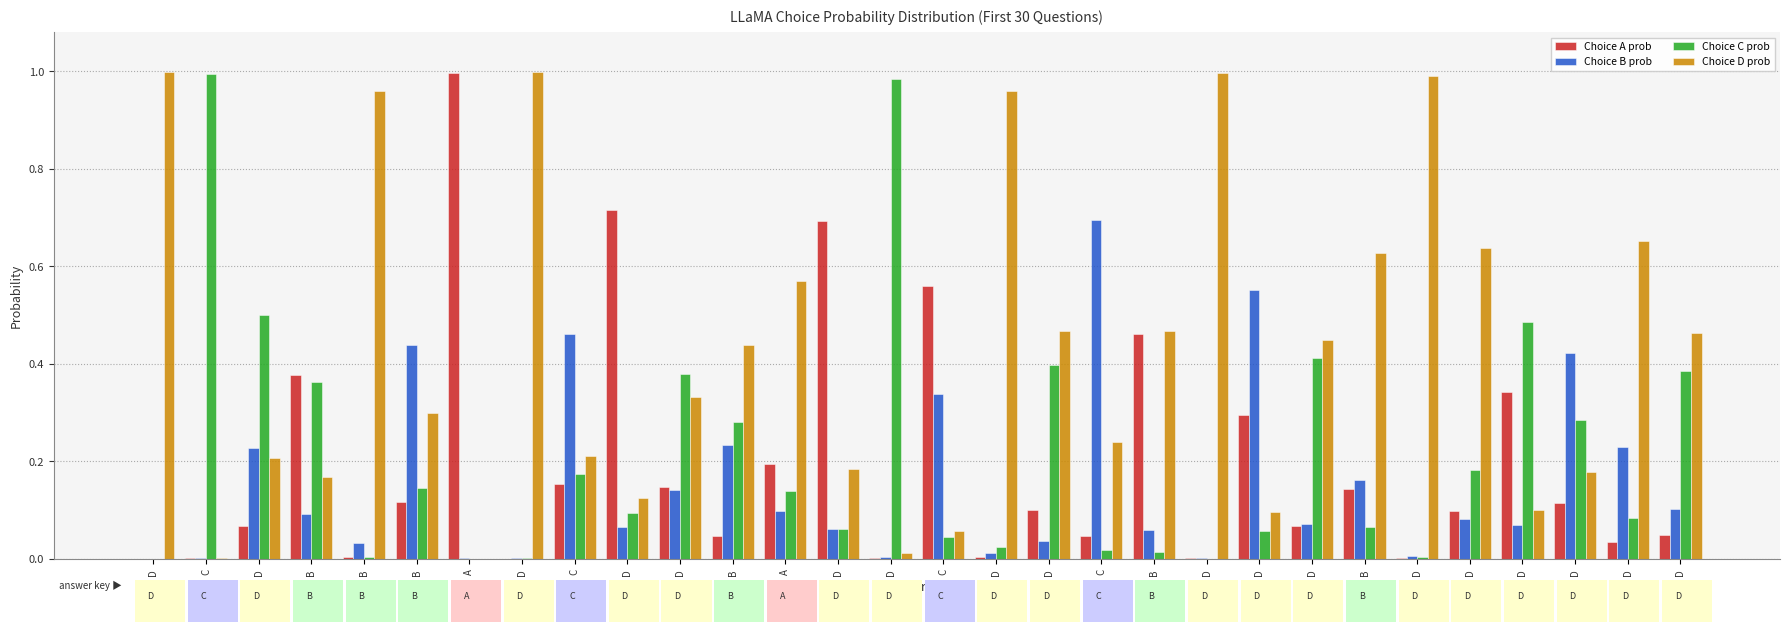

Which category has the highest value in the Choice D prob series?

D